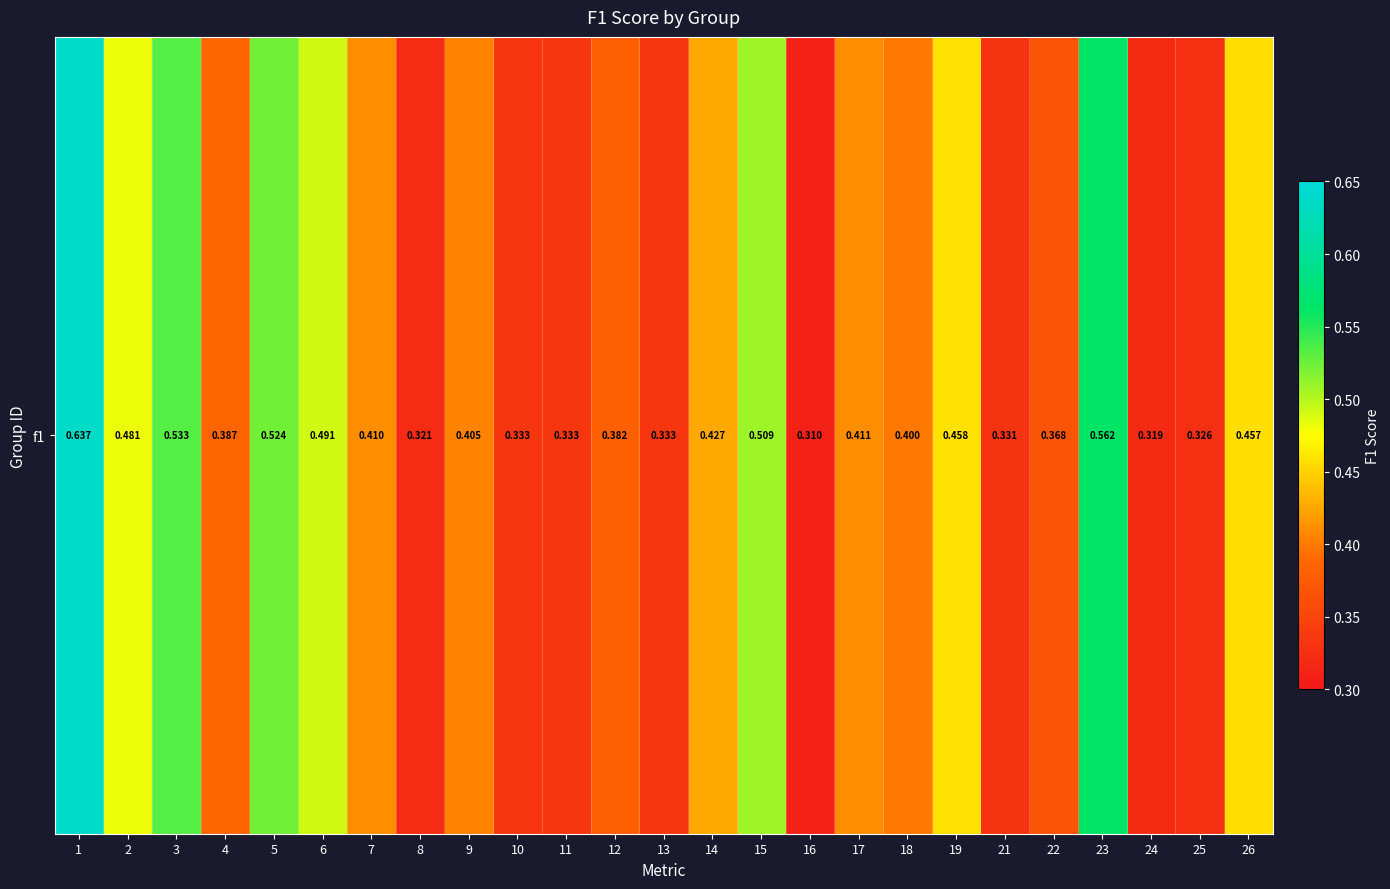

The value at 8 is 0.3. True or false?

True